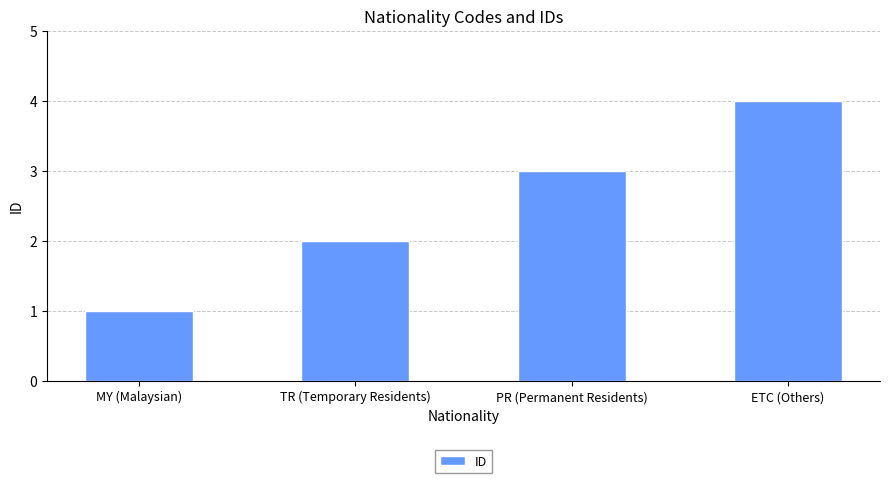

What is the approximate value at PR (Permanent Residents)?

3